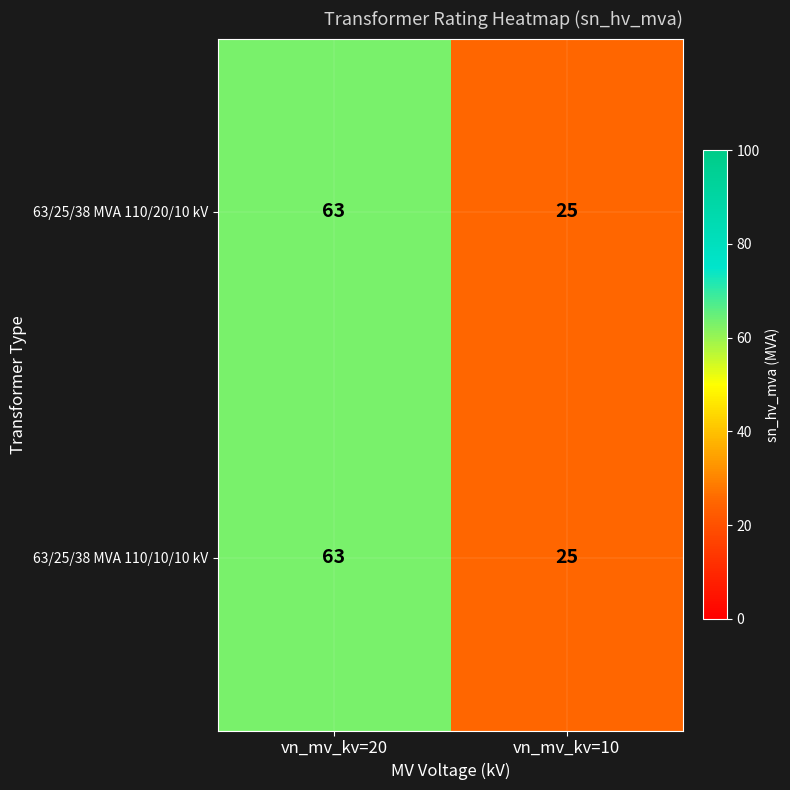

What is the total value across all series at vn_mv_kv=10?

50